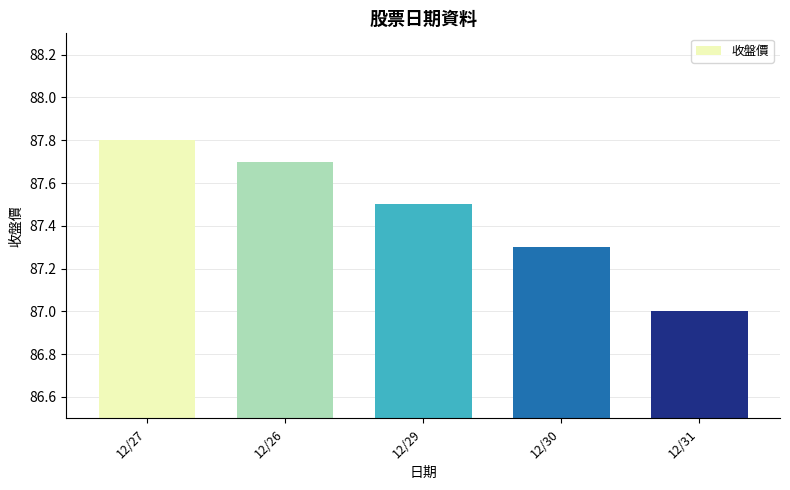

What is the ratio of the value at 12/29 to the value at 12/30?

1.0